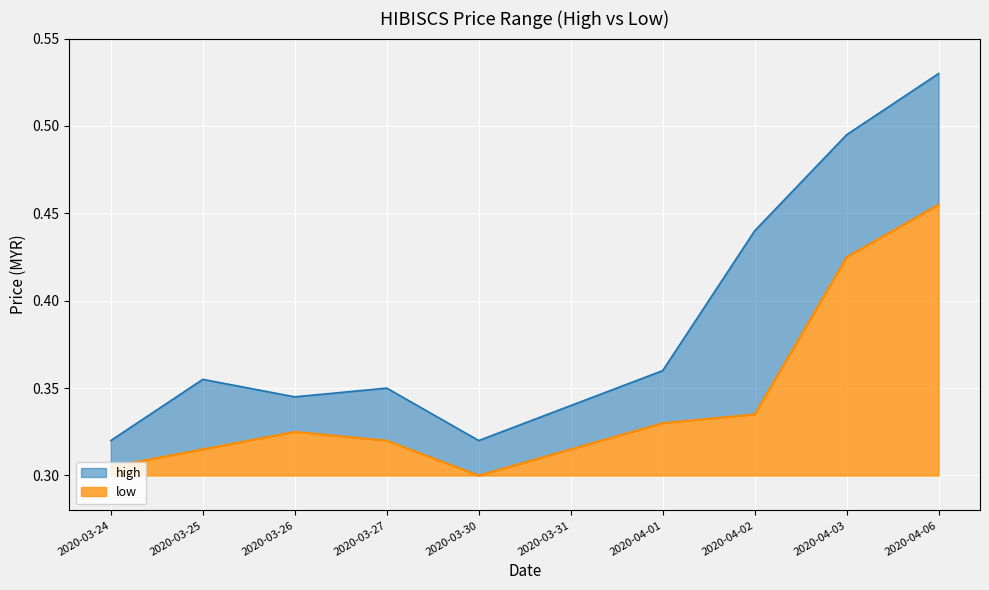

What is the label of the 5th point from the right?

2020-03-31